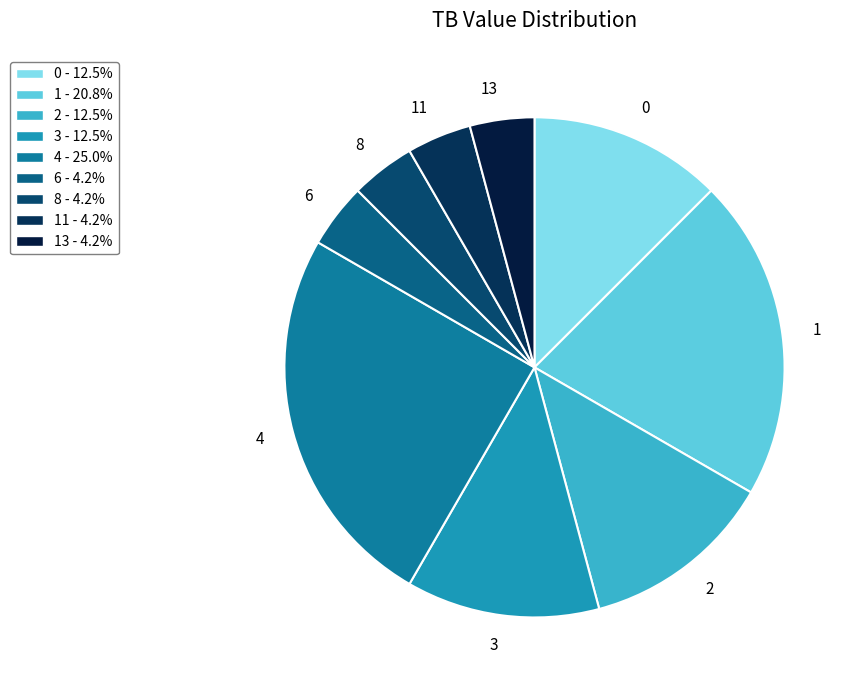

Which slice is the largest?

4